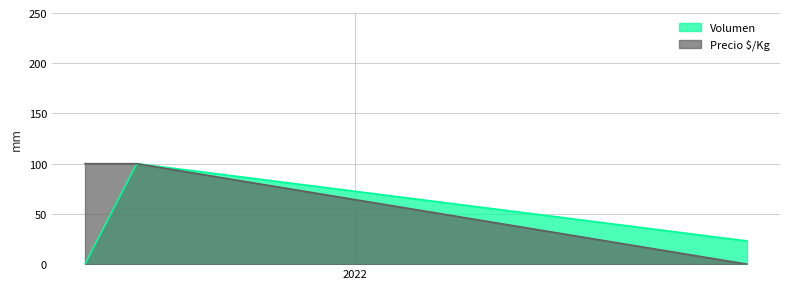

What is the highest value of the Volumen line series?

100.0